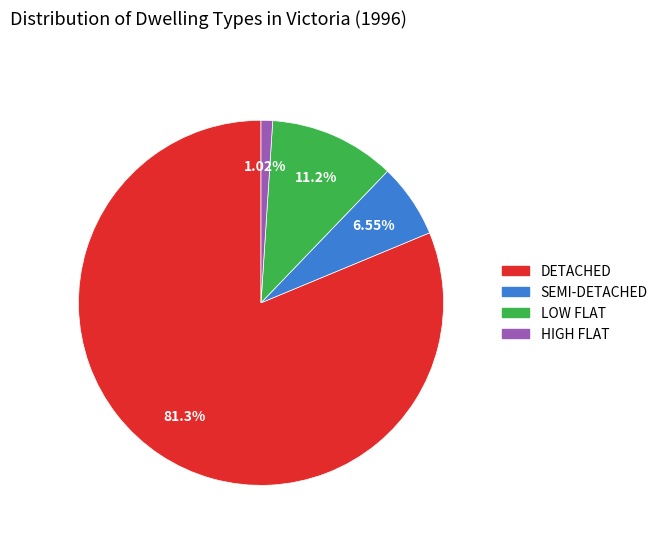

Do DETACHED and HIGH FLAT together represent more than half of the pie?

Yes